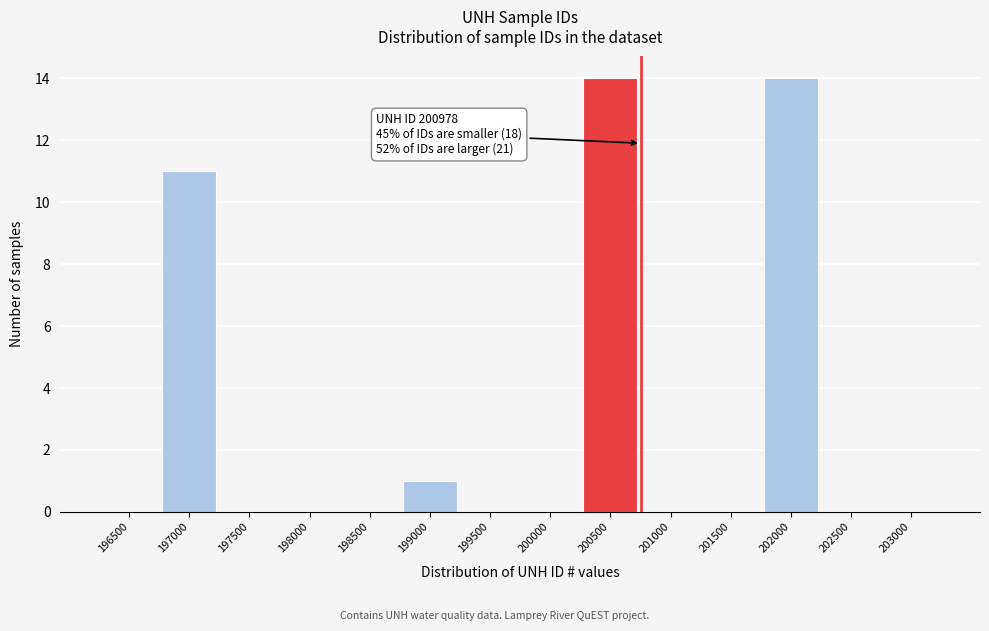

Reading left to right, transcribe all the data shown in this chart.

196500=0	197000=11	197500=0	198000=0	198500=0	199000=1	199500=0	200000=0	200500=14	201000=0	201500=0	202000=14	202500=0	203000=0